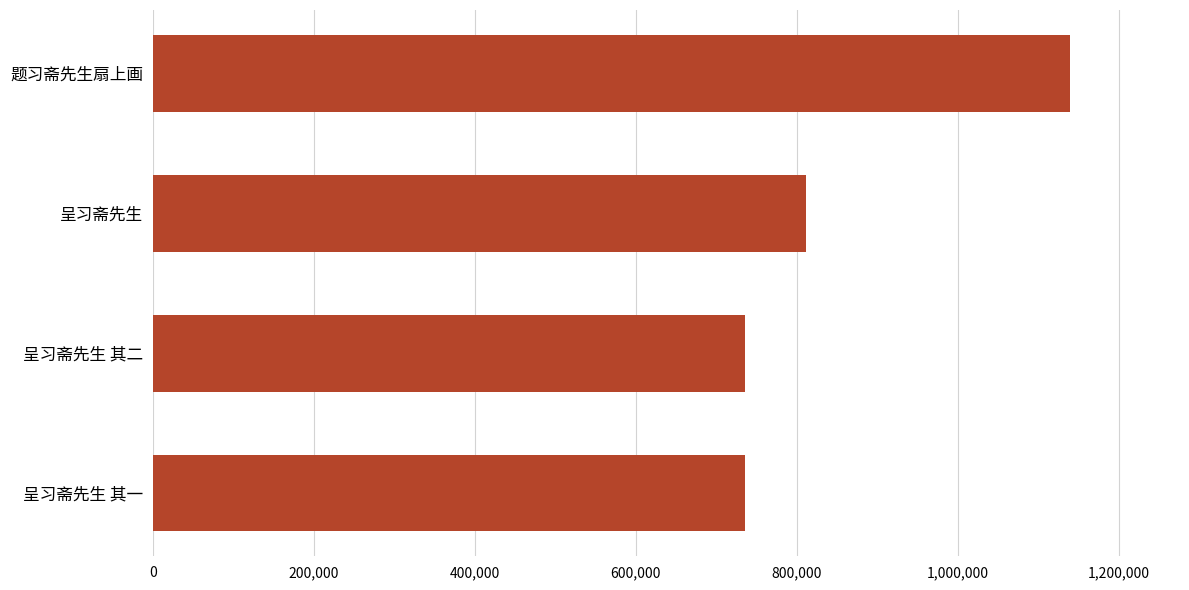

What is the label of the 1st bar from the top?

题习斋先生扇上画